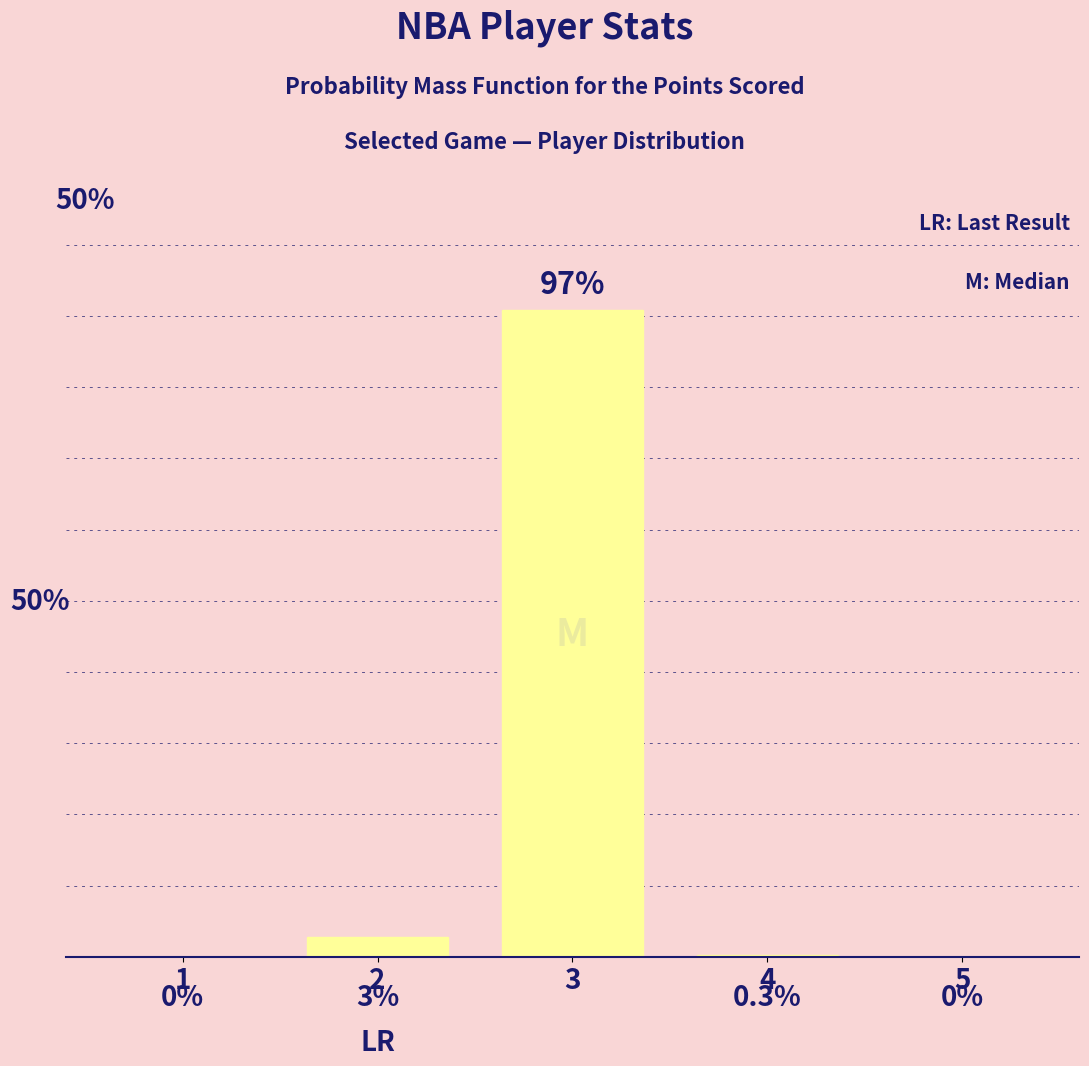

Are the bars horizontal?

No